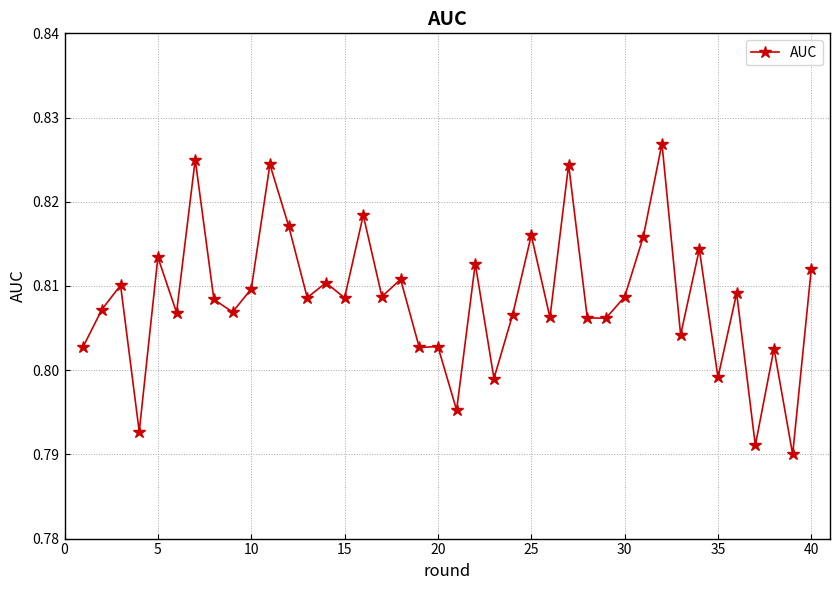

What is the sum of all values?

32.3